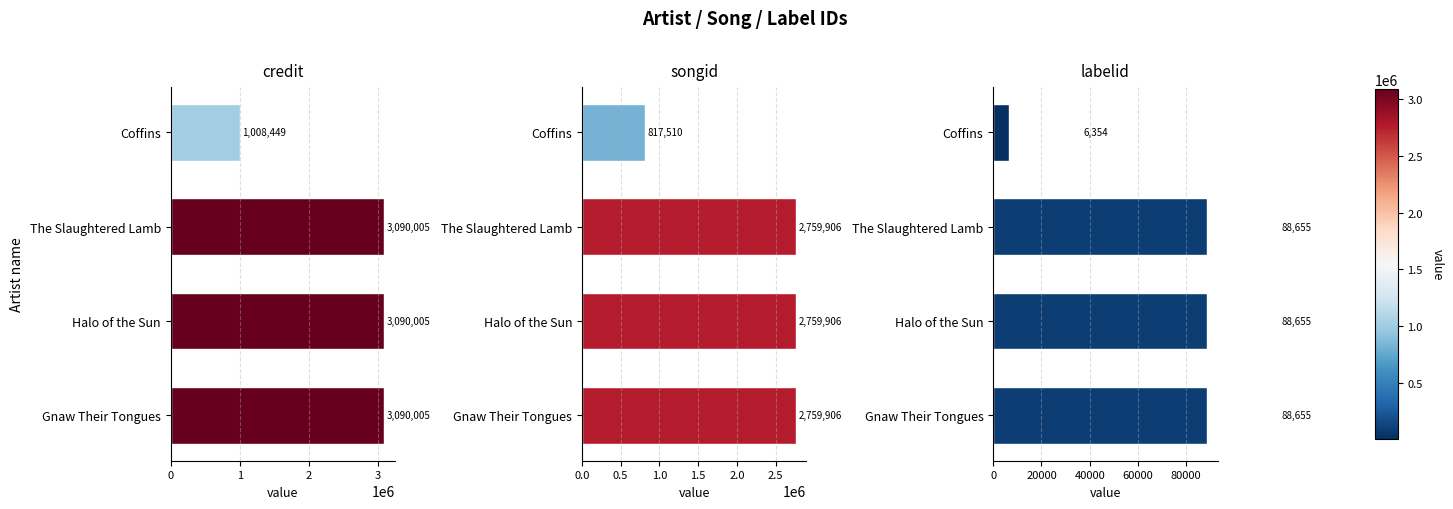

Is the value of labelid at Gnaw Their Tongues greater than the value of credit at Gnaw Their Tongues?

No